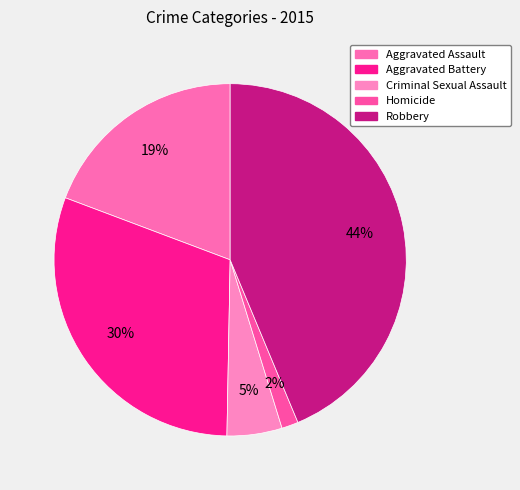

To the nearest percent, what is the difference between the Criminal Sexual Assault and Aggravated Assault slice percentages?

14%